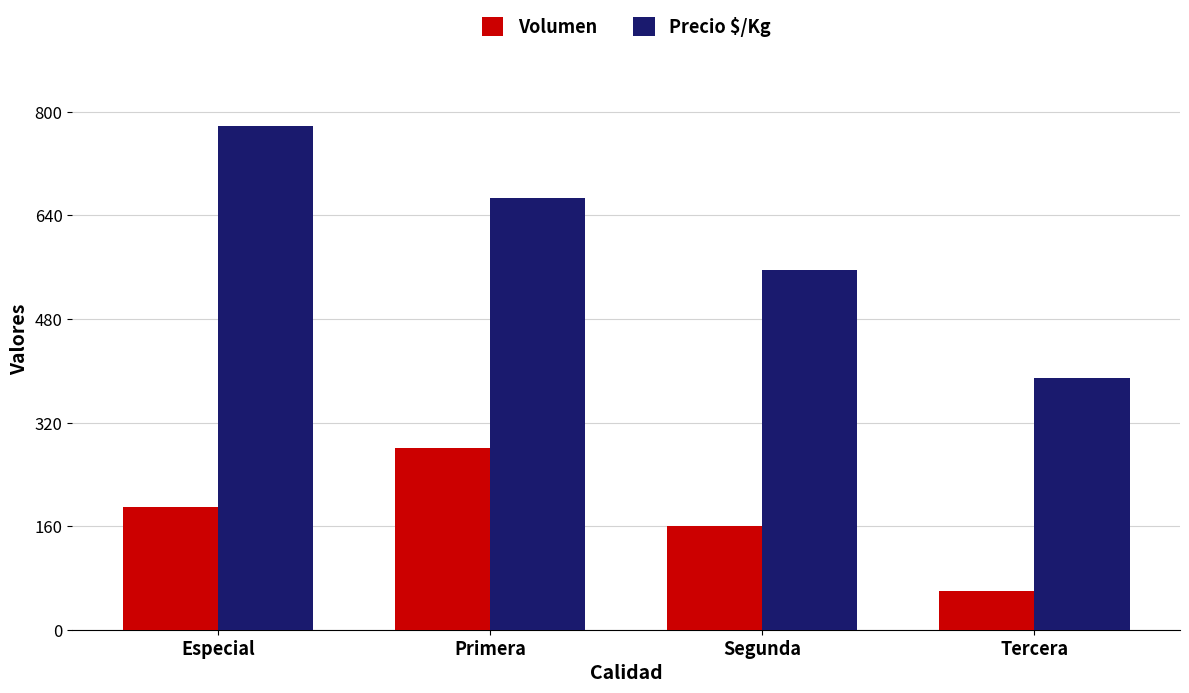

At which category is the sum across all series the highest?

Especial